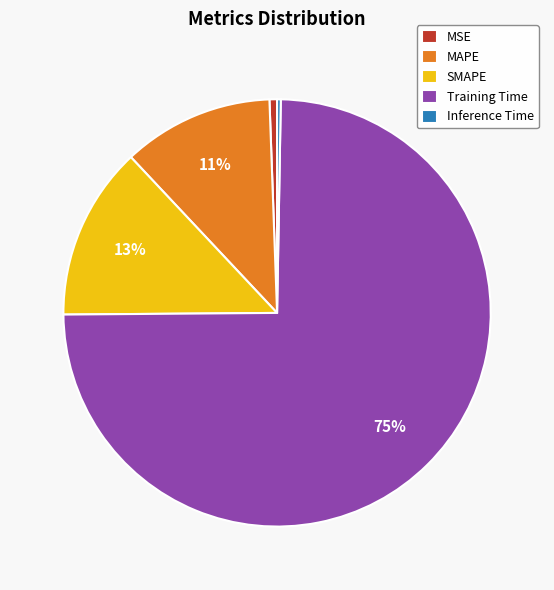

Between Inference Time and MAPE, which is larger?

MAPE